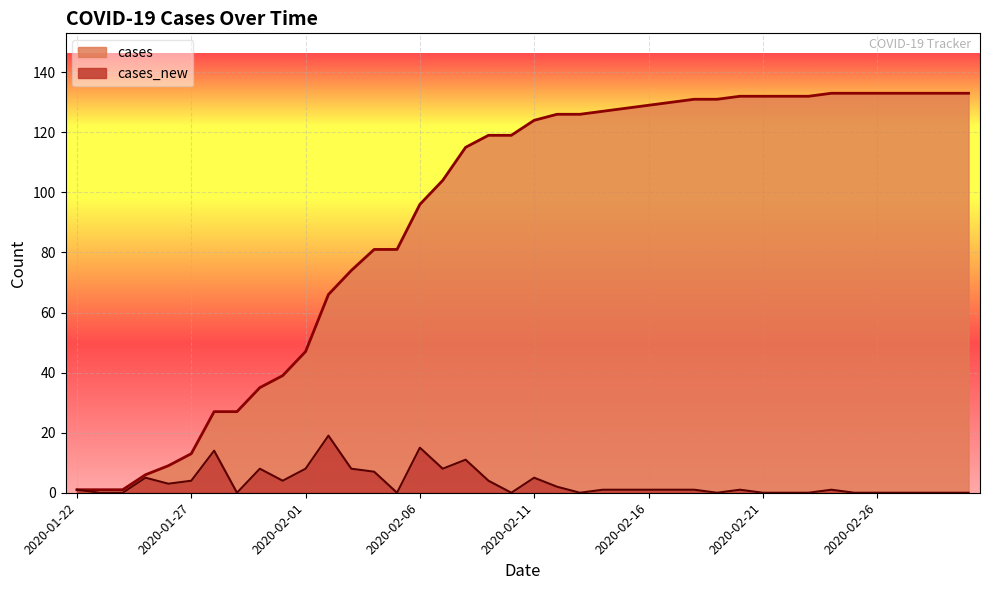

True or false: cases and cases_new cross at least once.

False